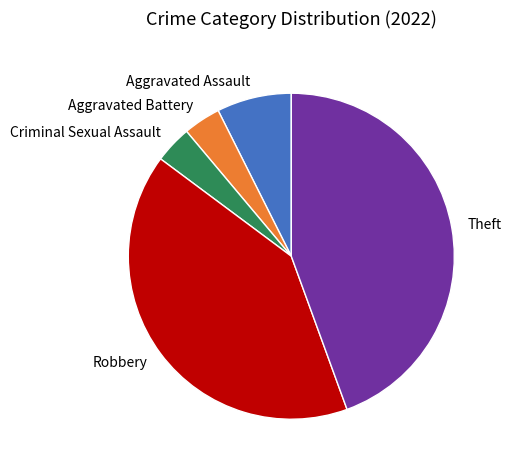

Count the number of slices in the pie.

5